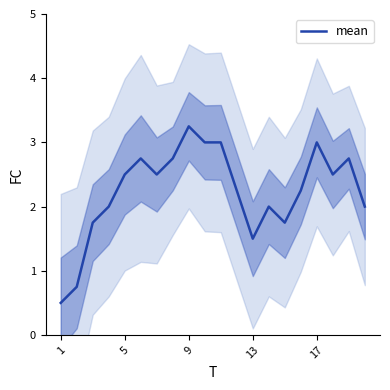

How many data points are less than 2?

5